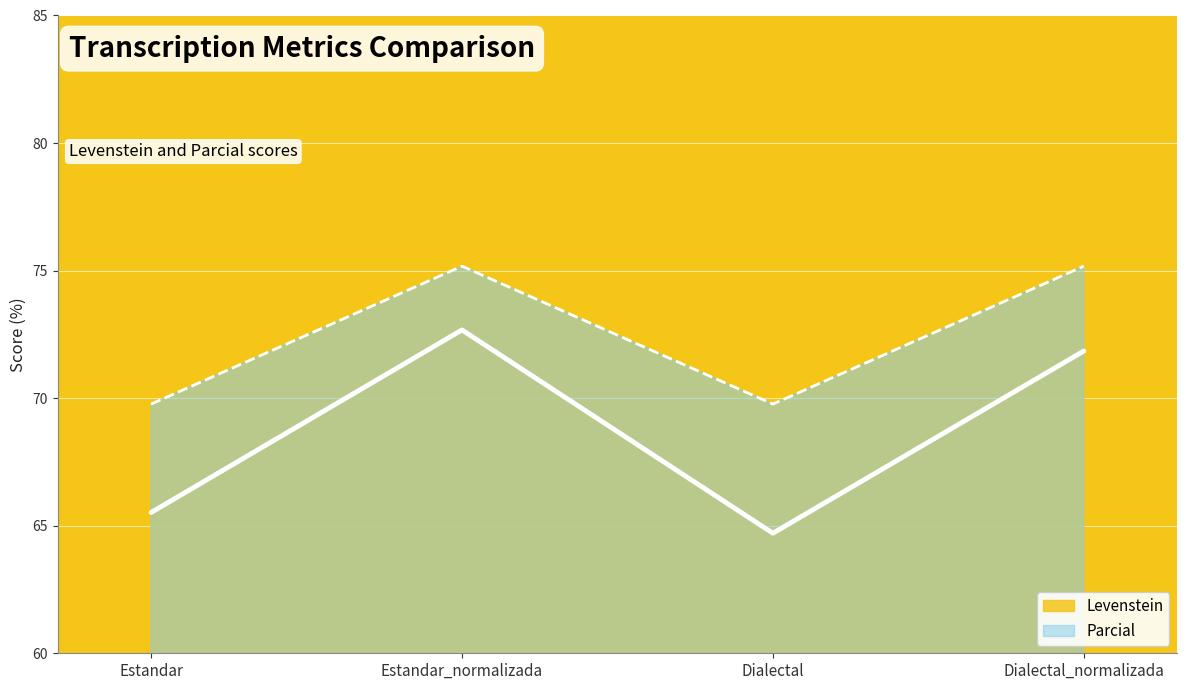

The value of Parcial at Estandar is 18.0. True or false?

False